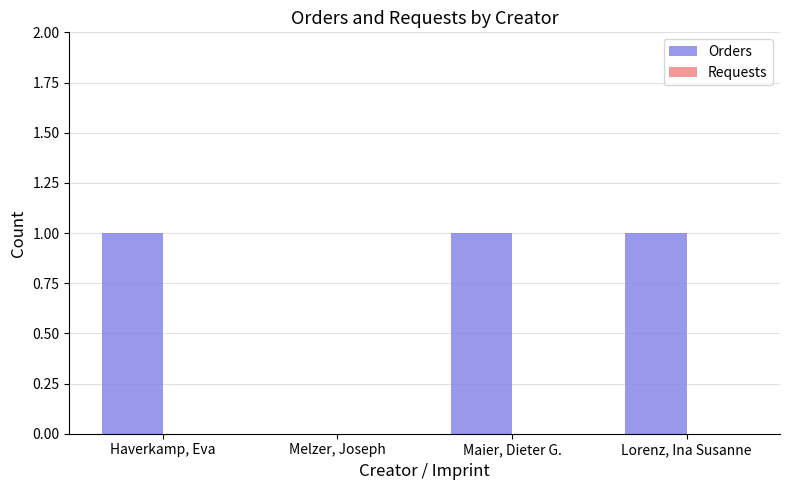

Which has a higher value, Haverkamp, Eva or Melzer, Joseph?

Haverkamp, Eva